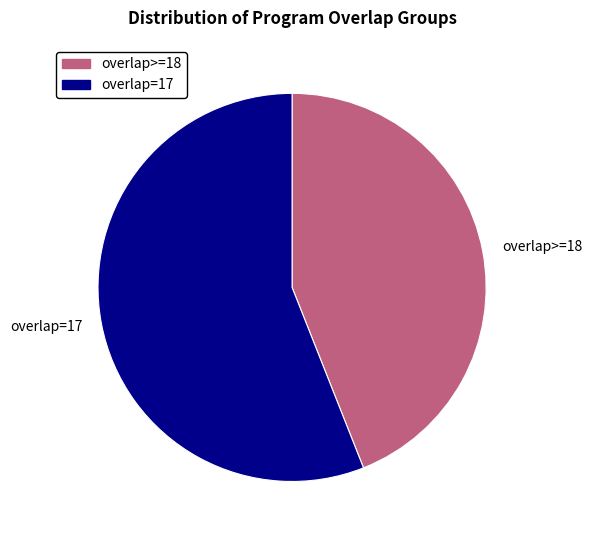

Which slice is the largest?

overlap=17